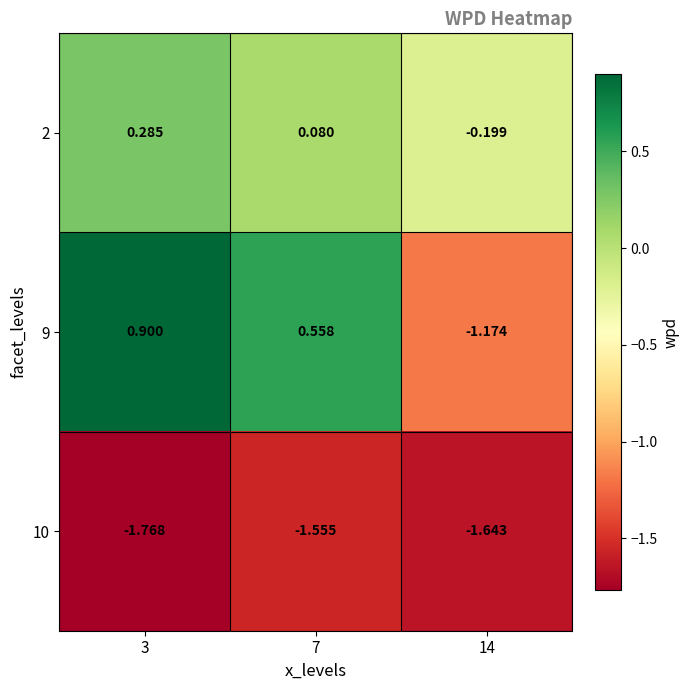

Is the value of 9 at 14 greater than the value of 2 at 7?

No